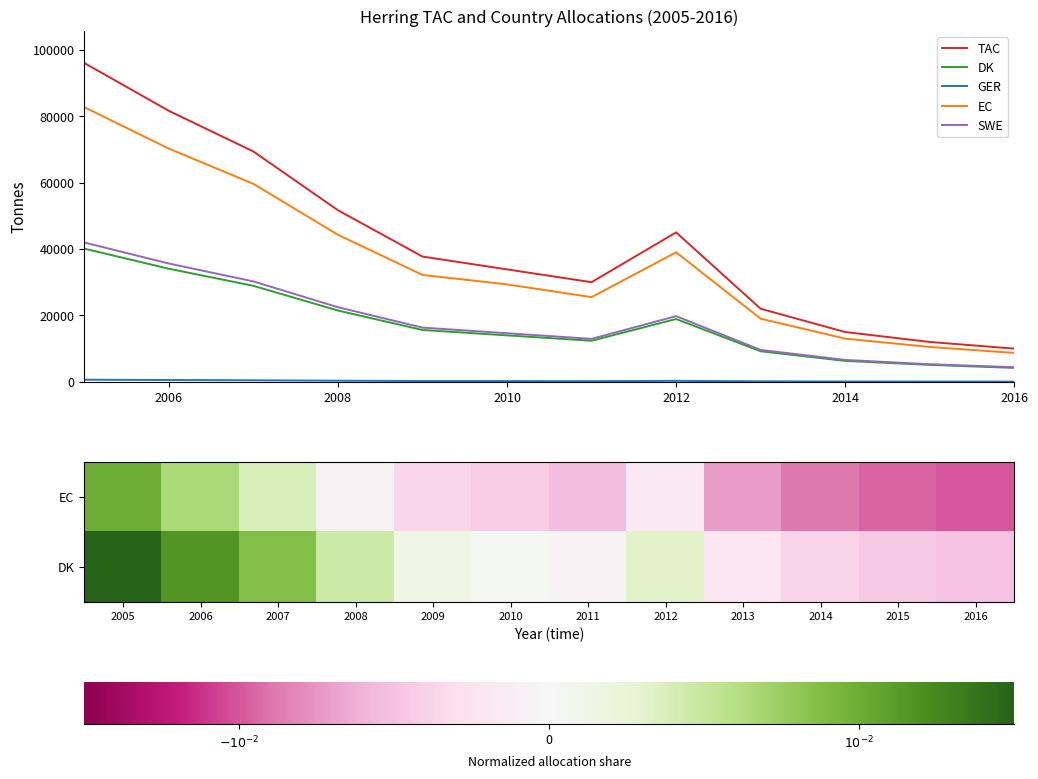

True or false: DK and EC intersect in this chart.

False